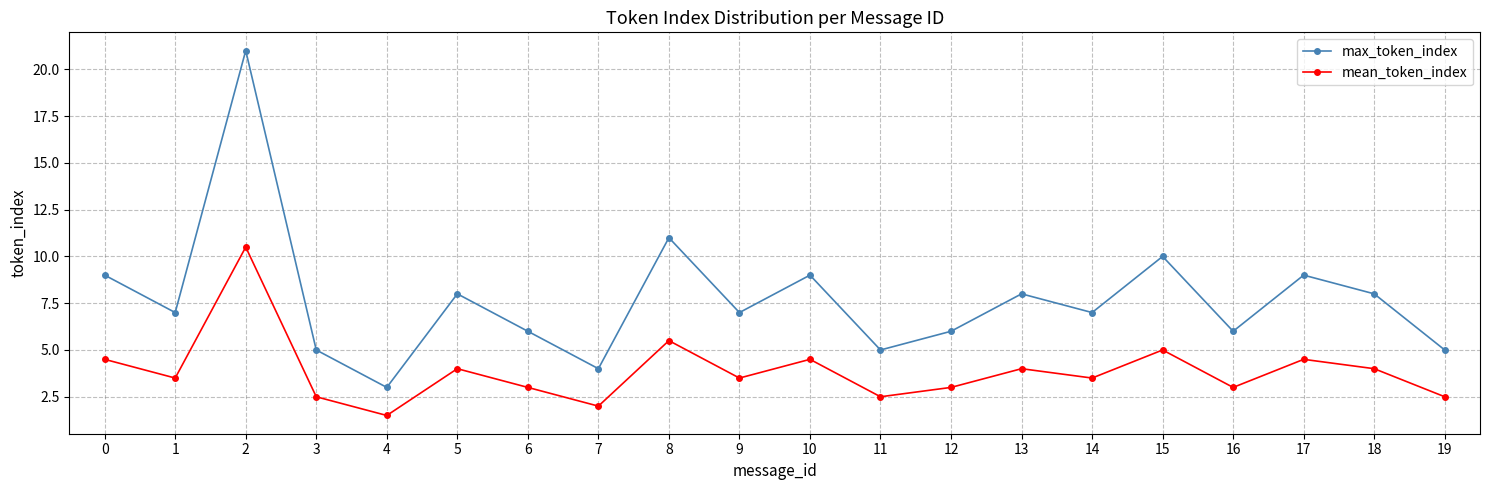

Between 1 and 7, which series saw the biggest shift?

max_token_index